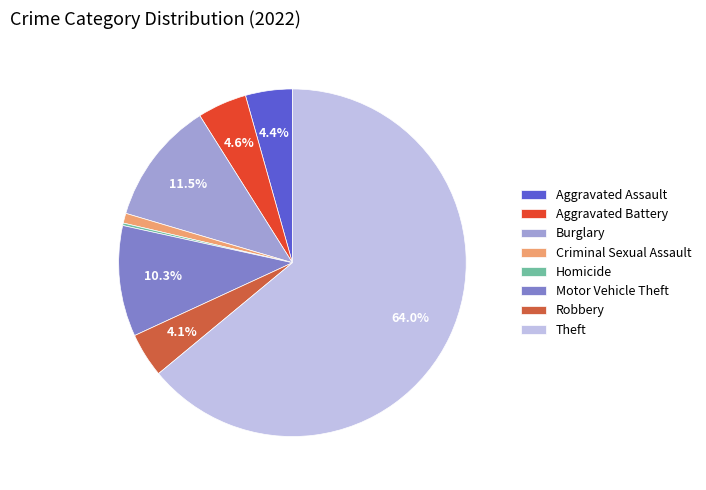

What is the ratio of the value at Aggravated Battery to the value at Burglary?

0.4